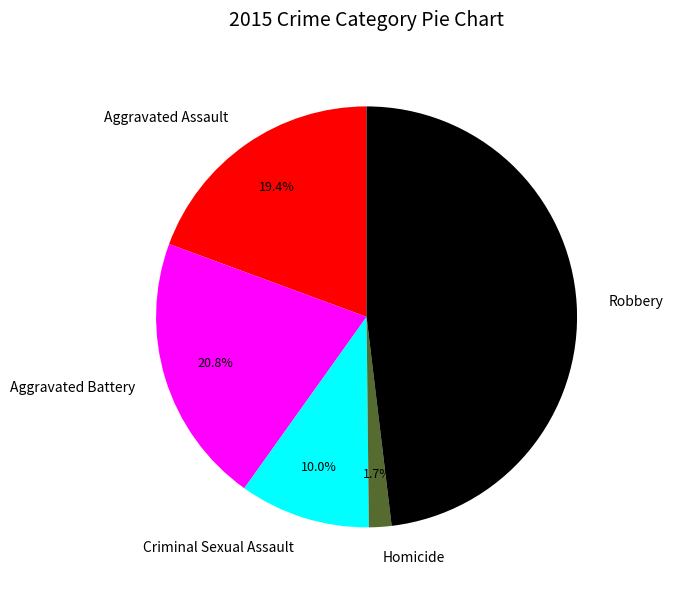

To the nearest percent, what percentage of the pie is Homicide?

2%